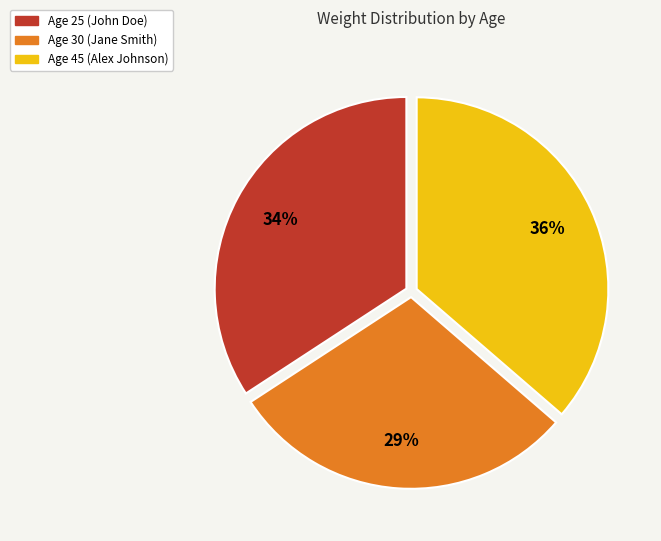

Does any single category account for the majority?

No